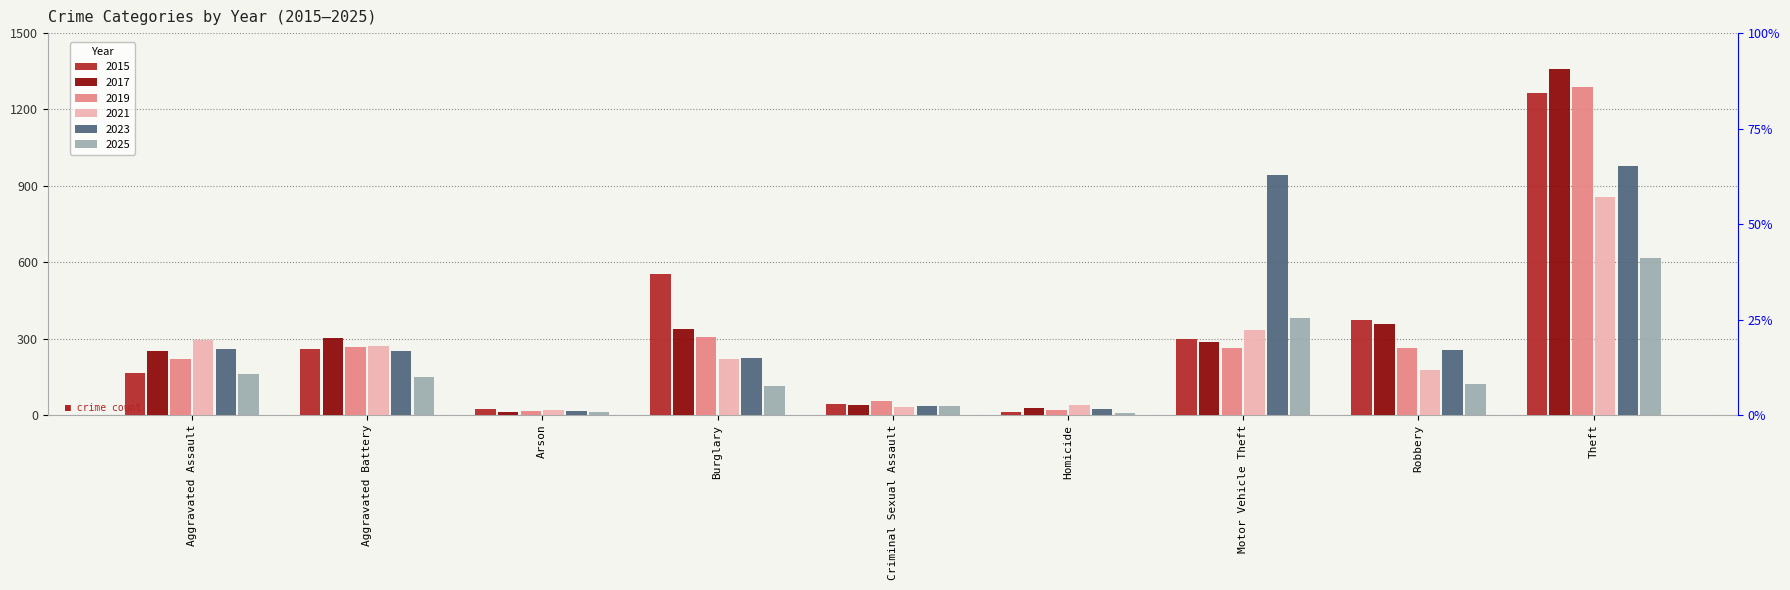

Rank the categories by 2025 value from highest to lowest.

Theft, Motor Vehicle Theft, Aggravated Assault, Aggravated Battery, Robbery, Burglary, Criminal Sexual Assault, Arson, Homicide